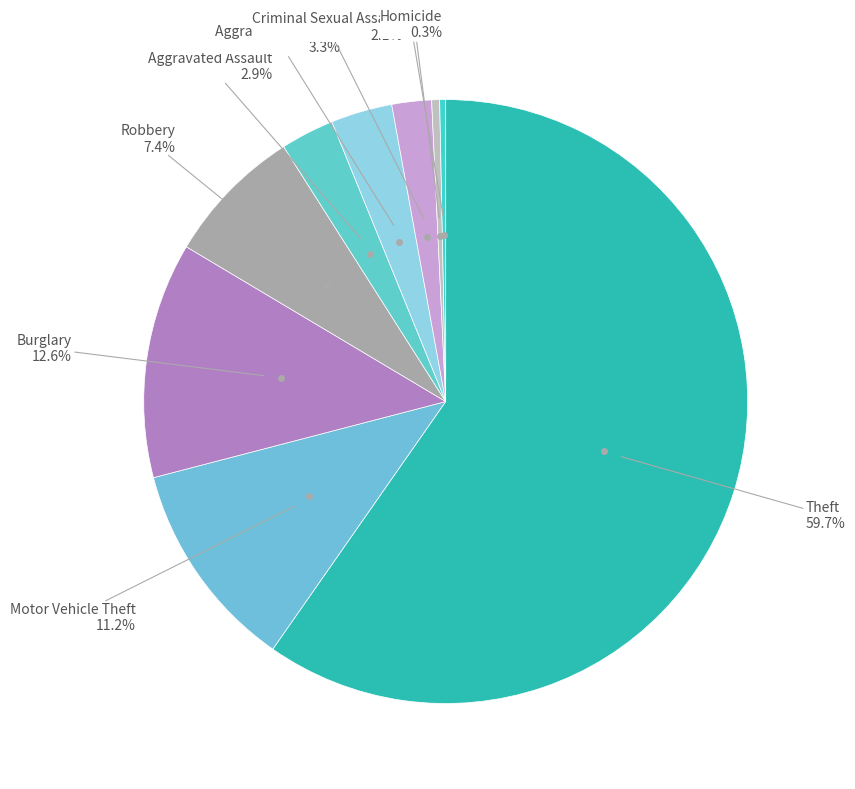

To the nearest percent, what is the difference between the largest and smallest slice percentages?

59%